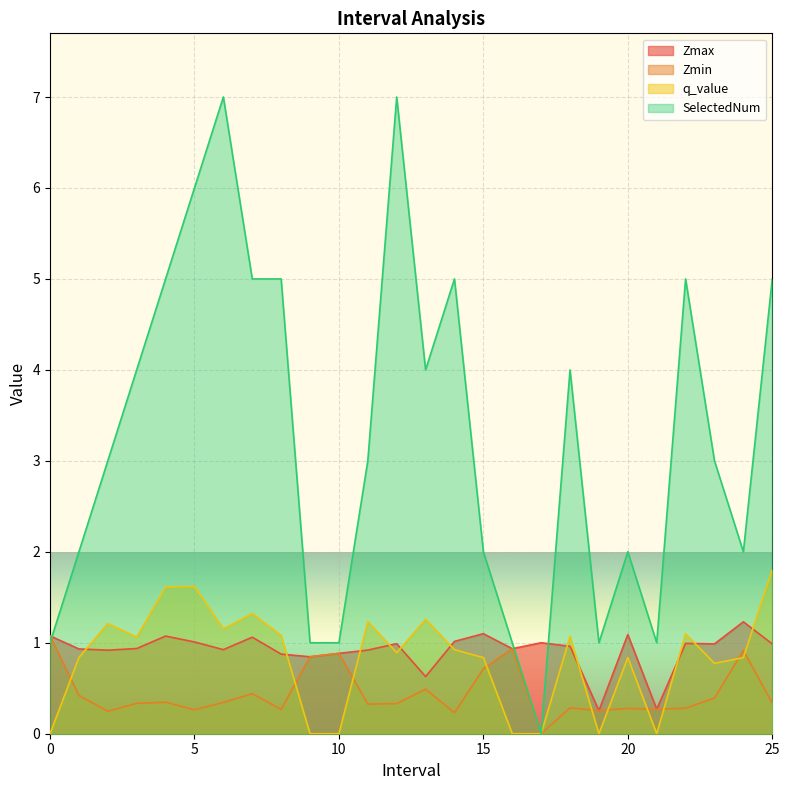

Between 21.0 and 22.0, which is larger?

22.0